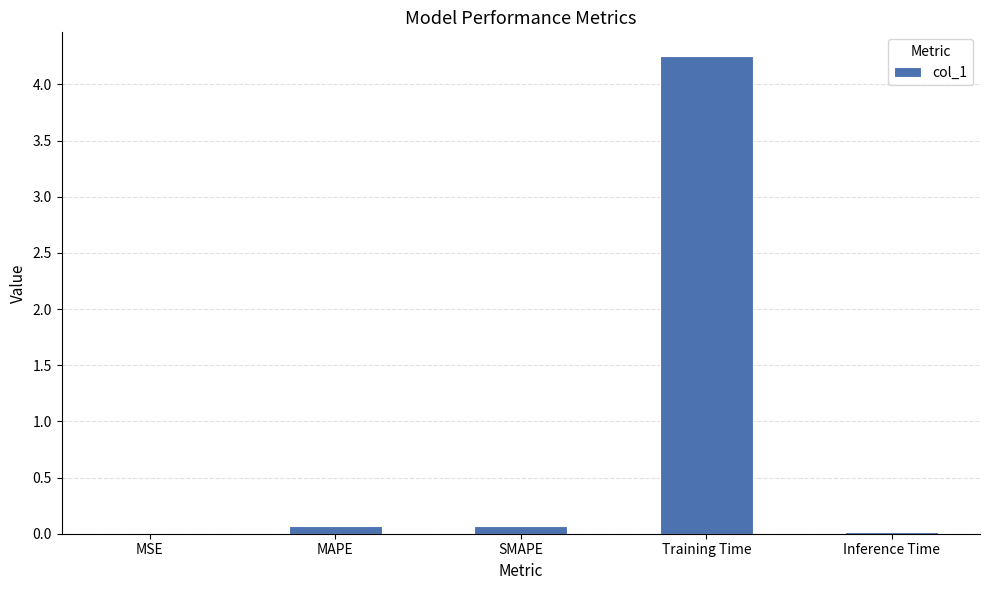

Which category has the highest value across all series?

Training Time